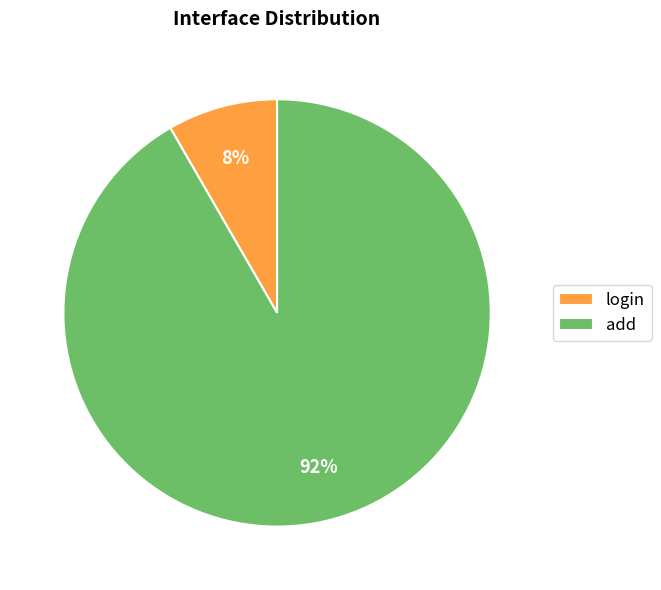

To the nearest percent, what is the combined percentage of add and login?

100%